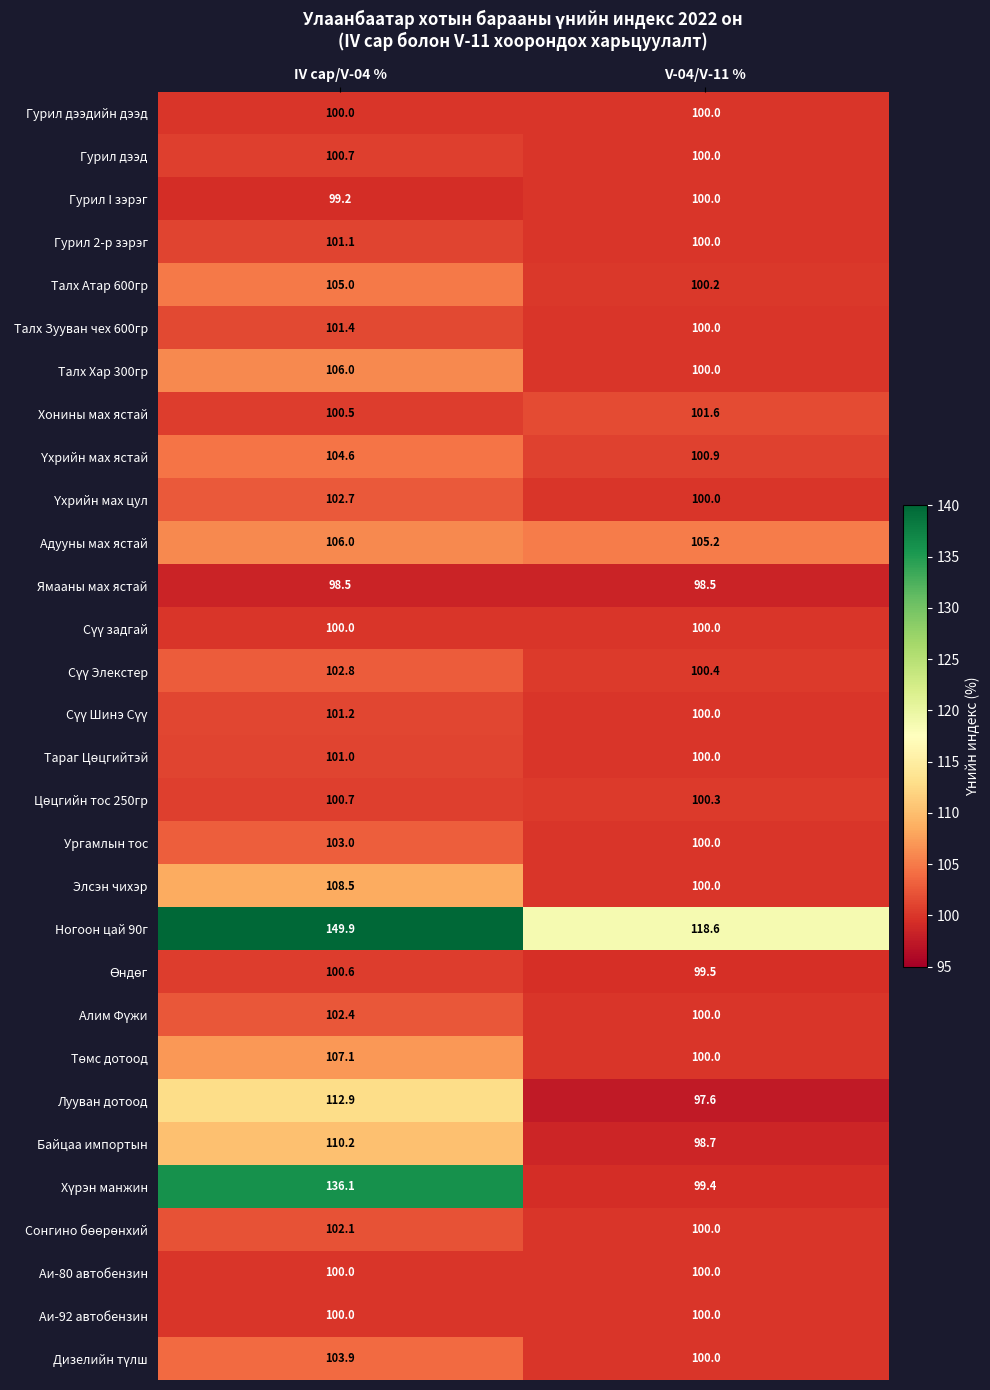

What is the difference between the highest and lowest values at IV сар/V-04 %?

51.4